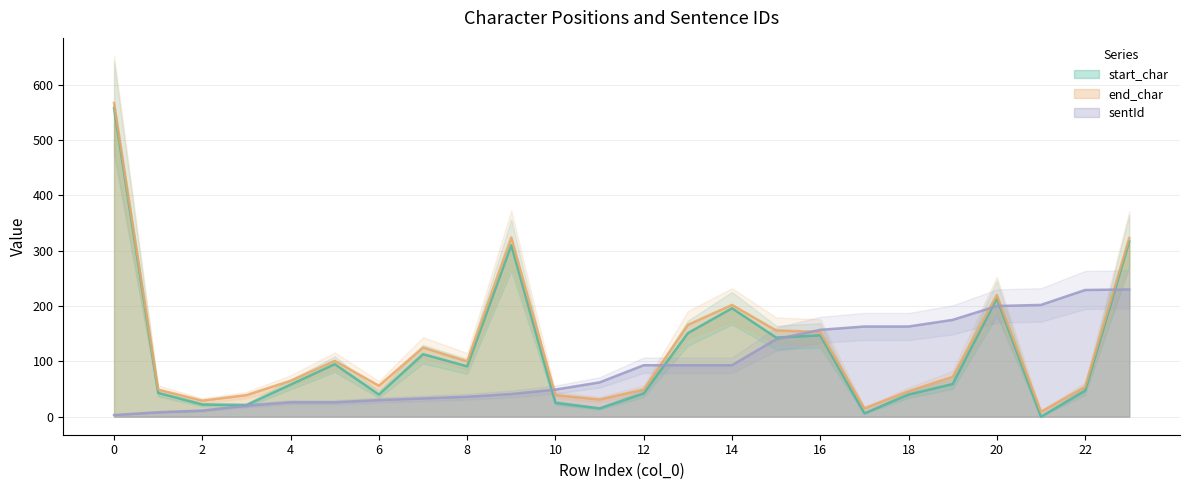

Reading left to right, transcribe all the data shown in this chart.

start_char: 558	43	22	21	58	95	40	113	91	310	25	15	42	151	196	143	147	6	40	59	214	0	47	317
end_char: 567	49	29	39	65	101	56	125	100	324	39	31	49	166	202	156	153	15	46	72	220	9	54	323
sentId: 3	8	11	20	26	26	30	33	36	41	49	62	93	93	93	140	157	163	163	175	200	202	229	230